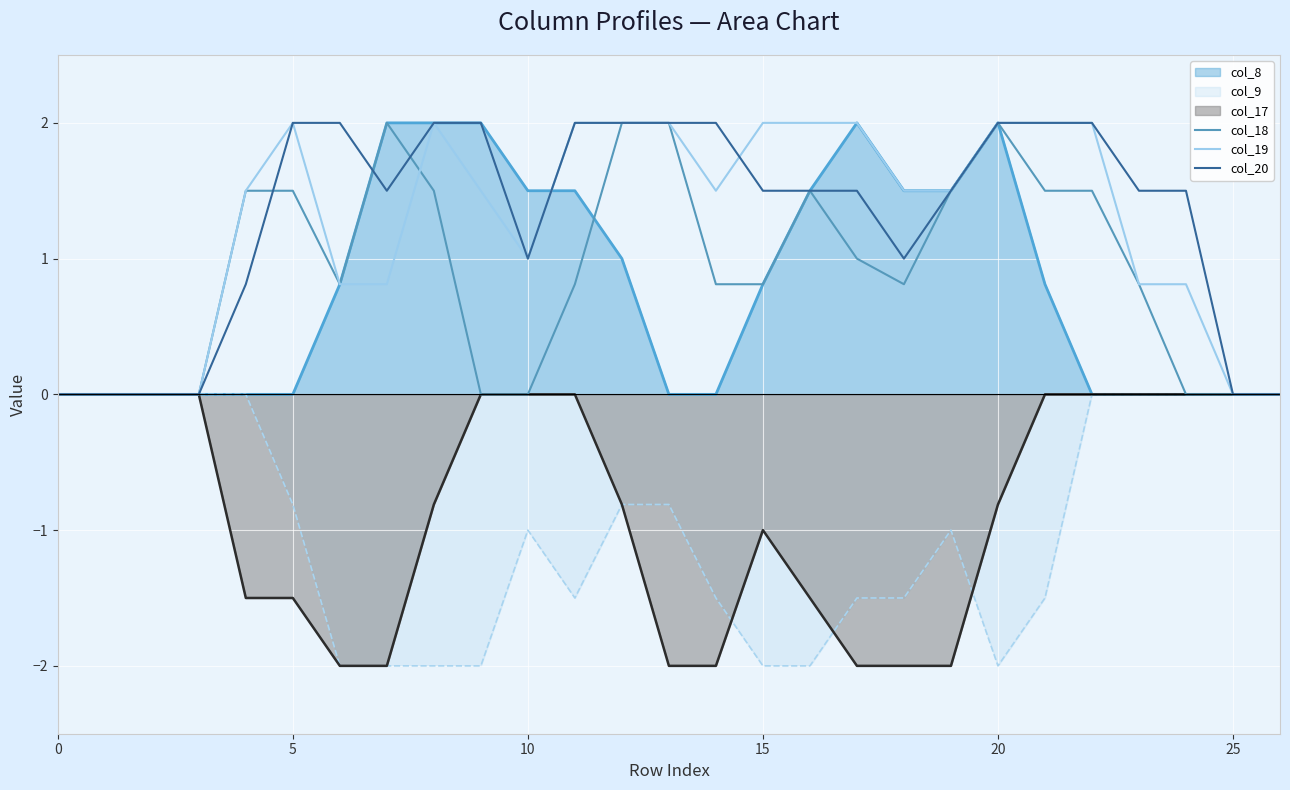

The value of col_19 at 15 is 0.9. True or false?

False